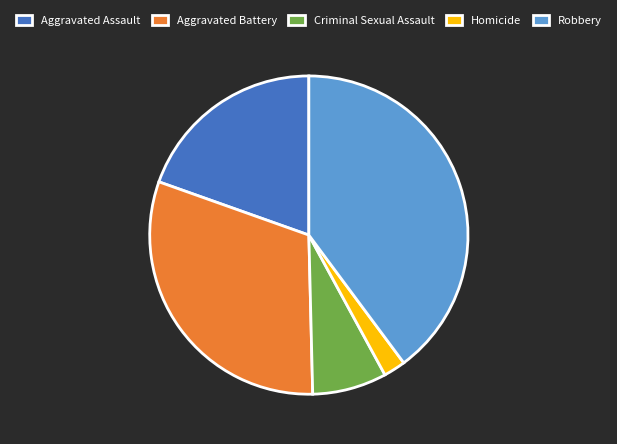

Is Robbery the majority of the pie?

No